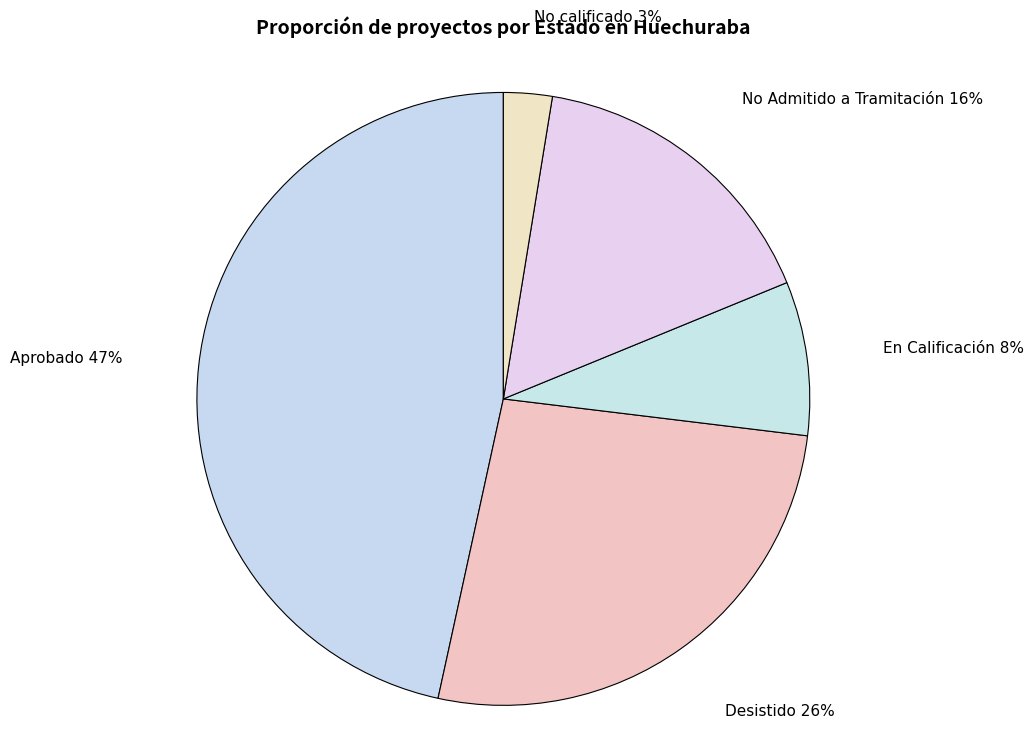

Which category has the smallest portion of the pie?

No calificado